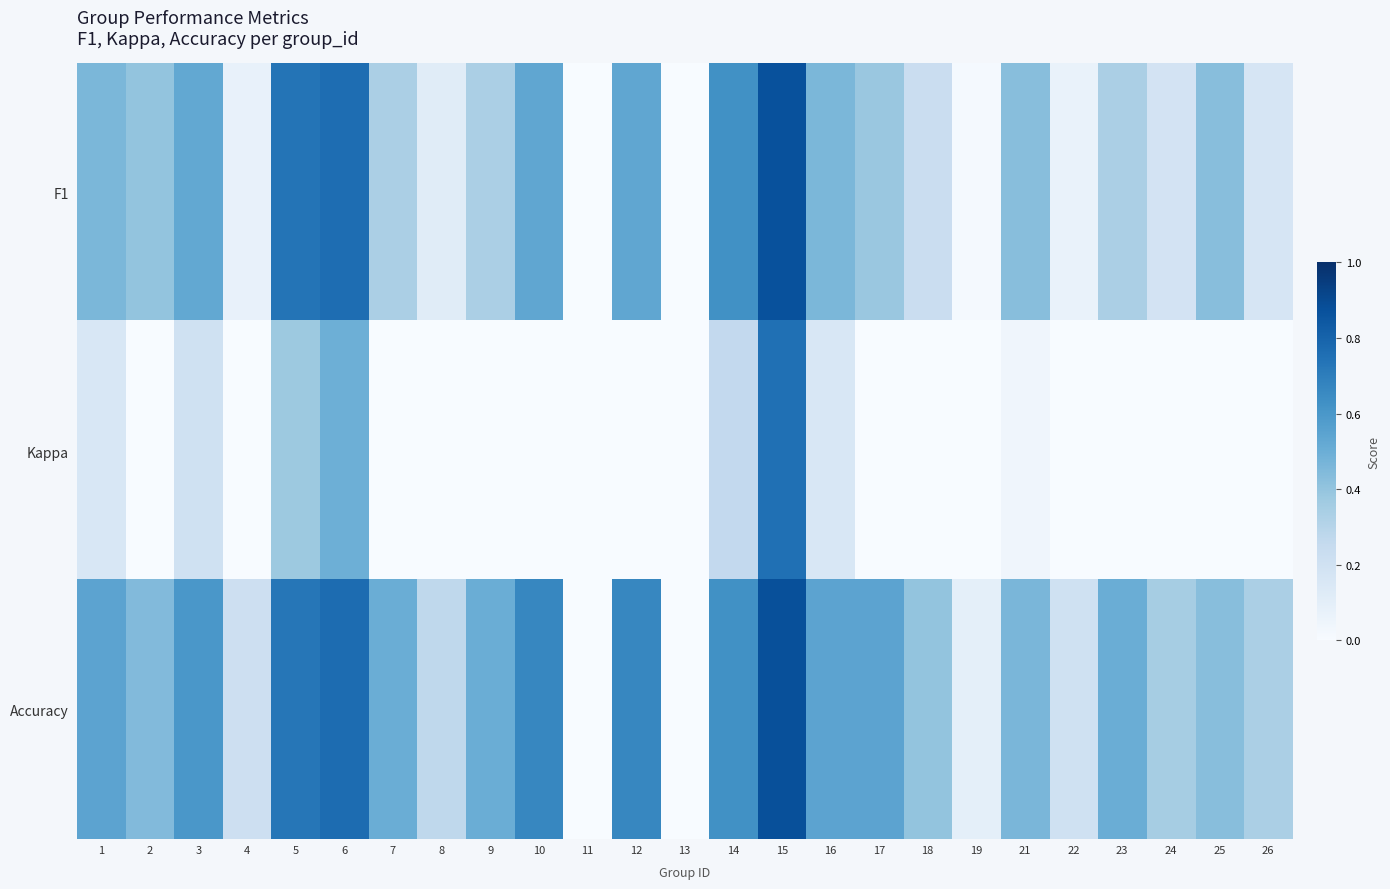

How many distinct data groups are displayed?

3